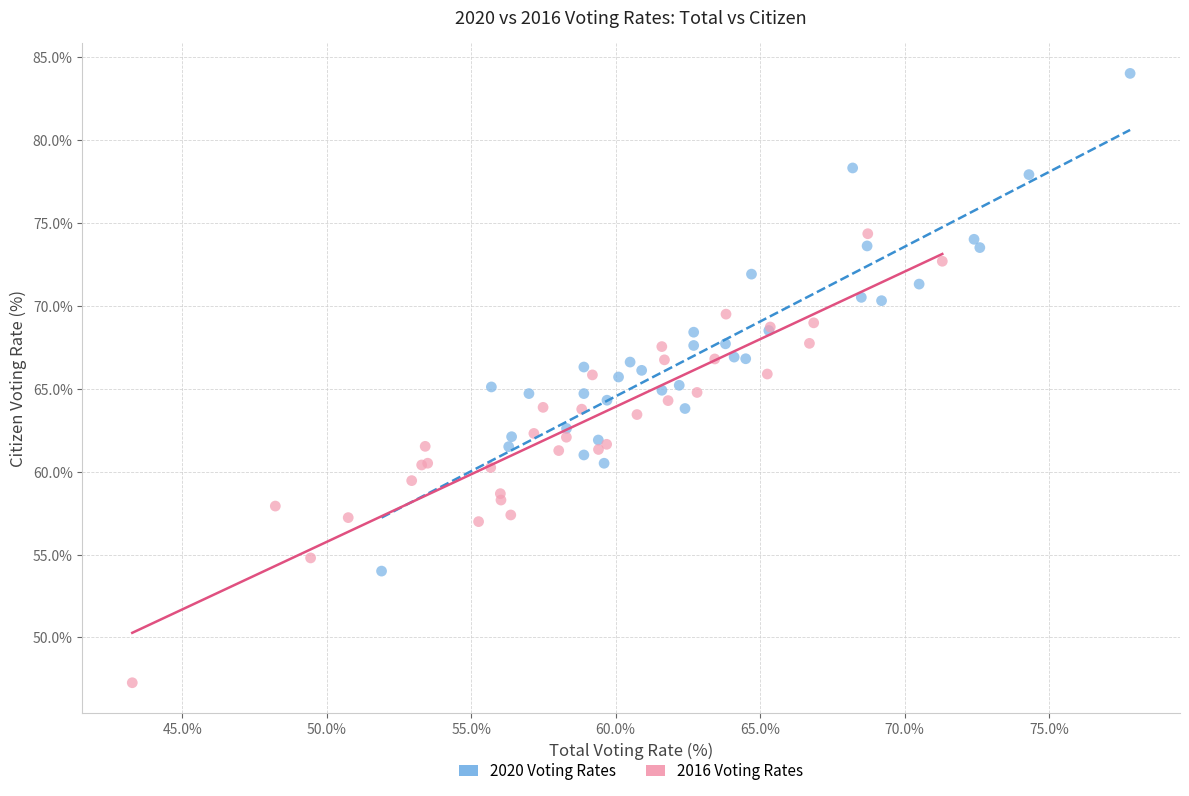

Which series has the largest Y range (max minus min)?

2020 Voting Rates